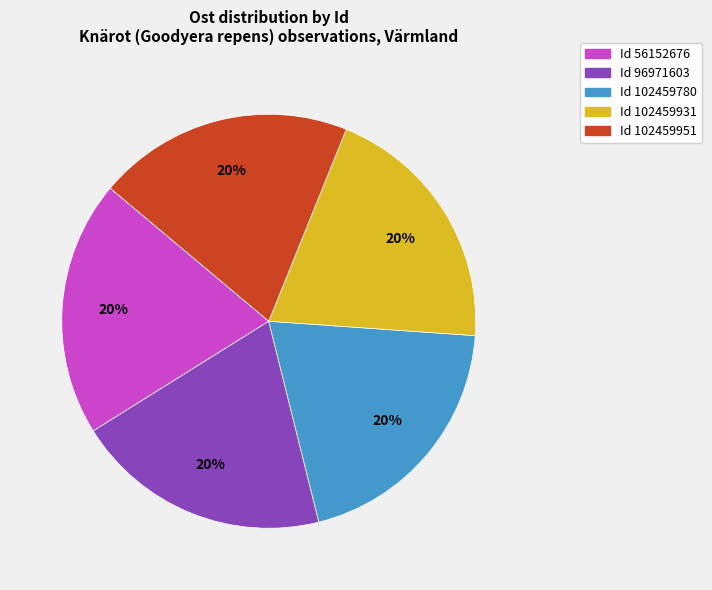

Is there a majority slice in this chart?

No